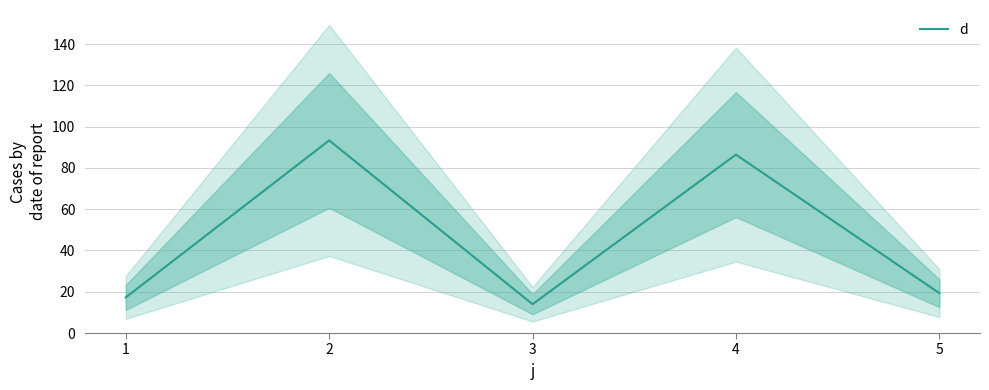

Which has a higher value, 5 or 3?

5